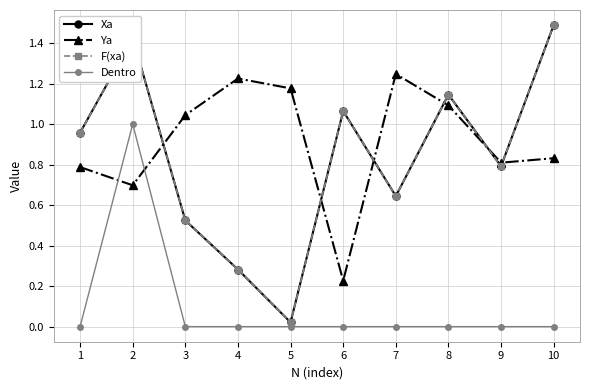

Is this an area chart (filled region under the line)?

No